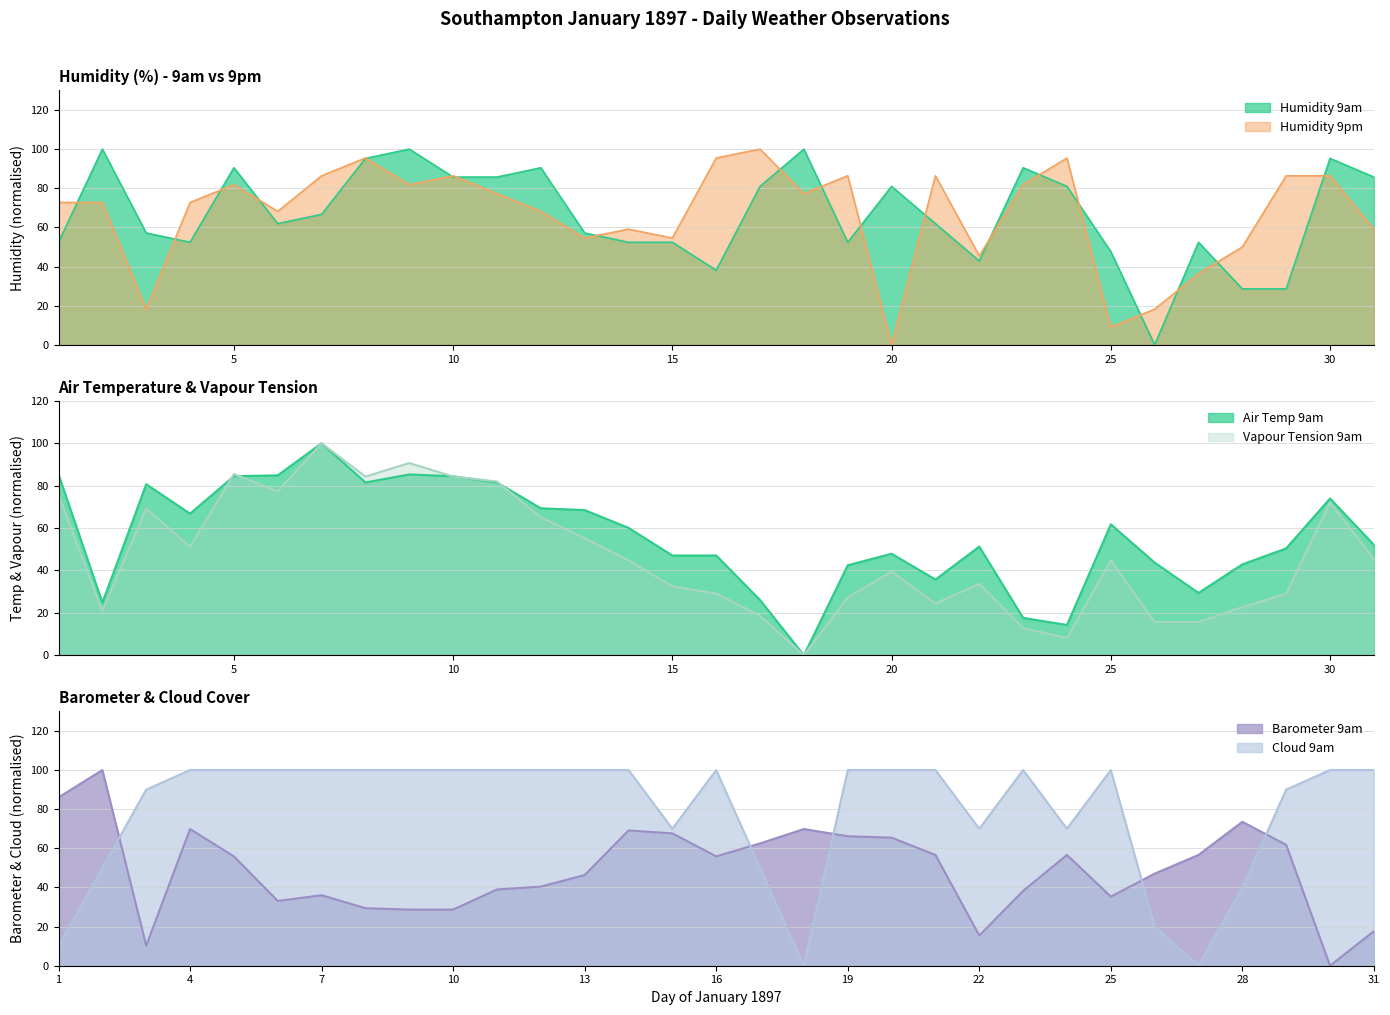

Which series has the largest total across all categories?

Cloud 9am